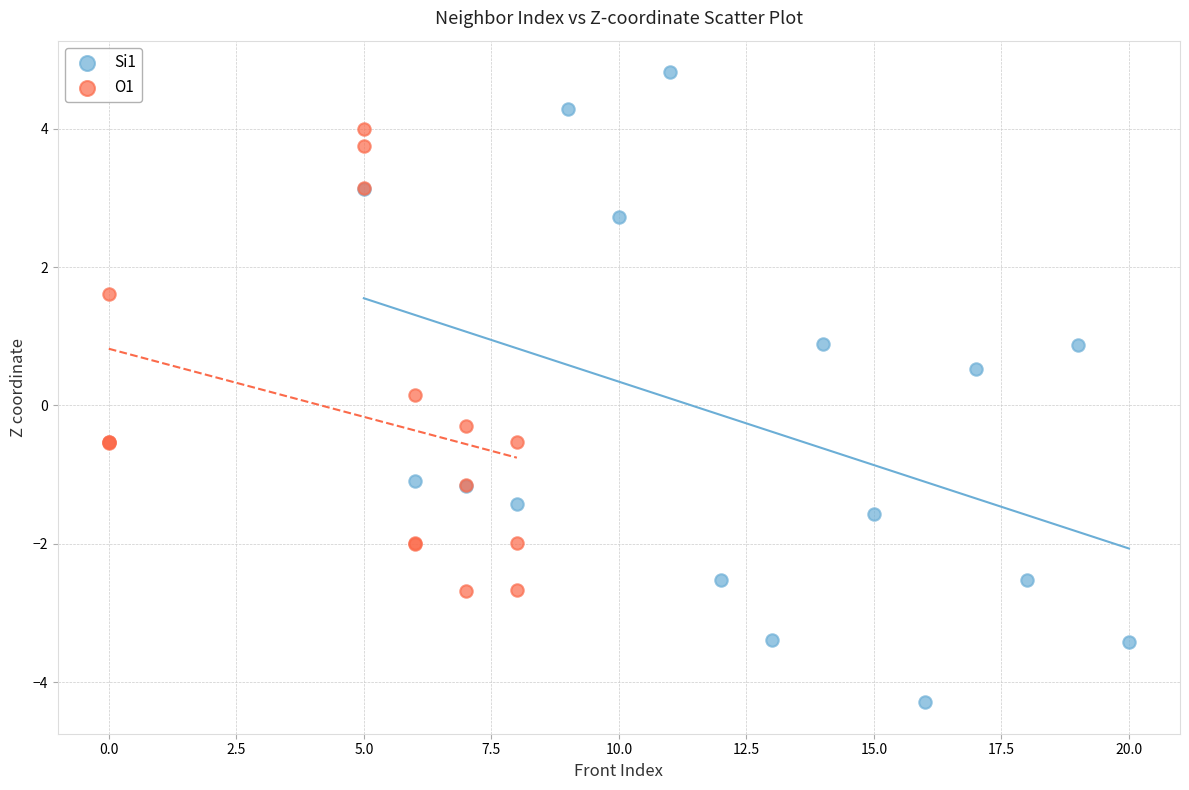

Which series reaches the maximum Y coordinate?

Si1